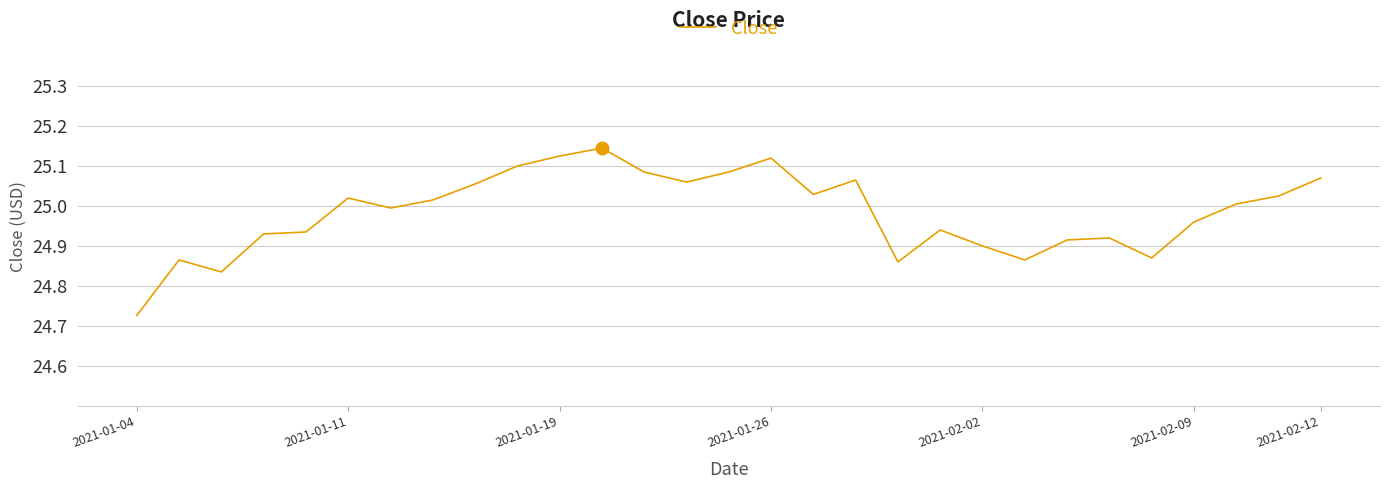

What is the difference between the maximum and minimum values?

0.4